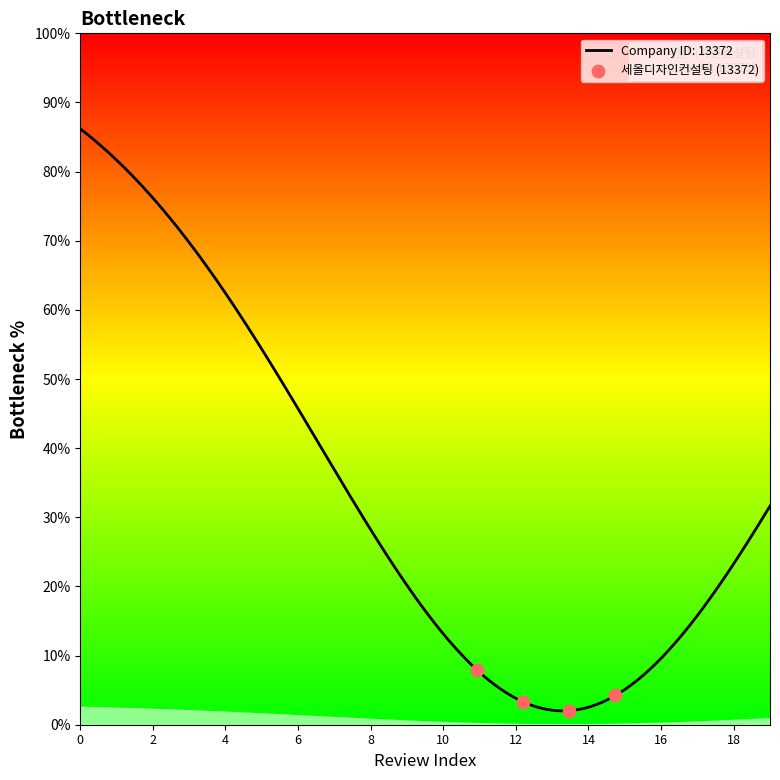

What is the difference between the maximum and minimum values?

84.2